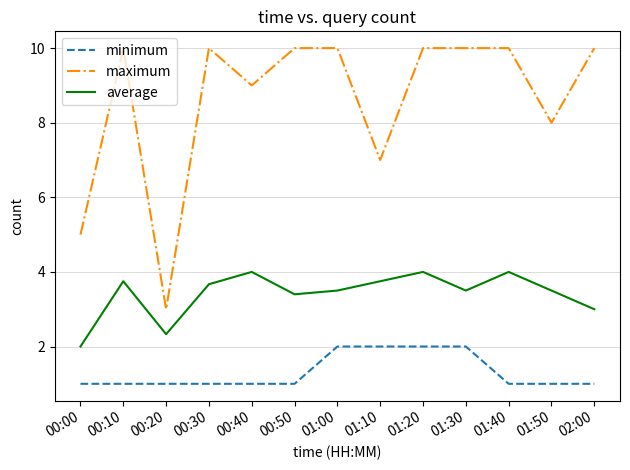

What is the greatest value displayed?

10.0